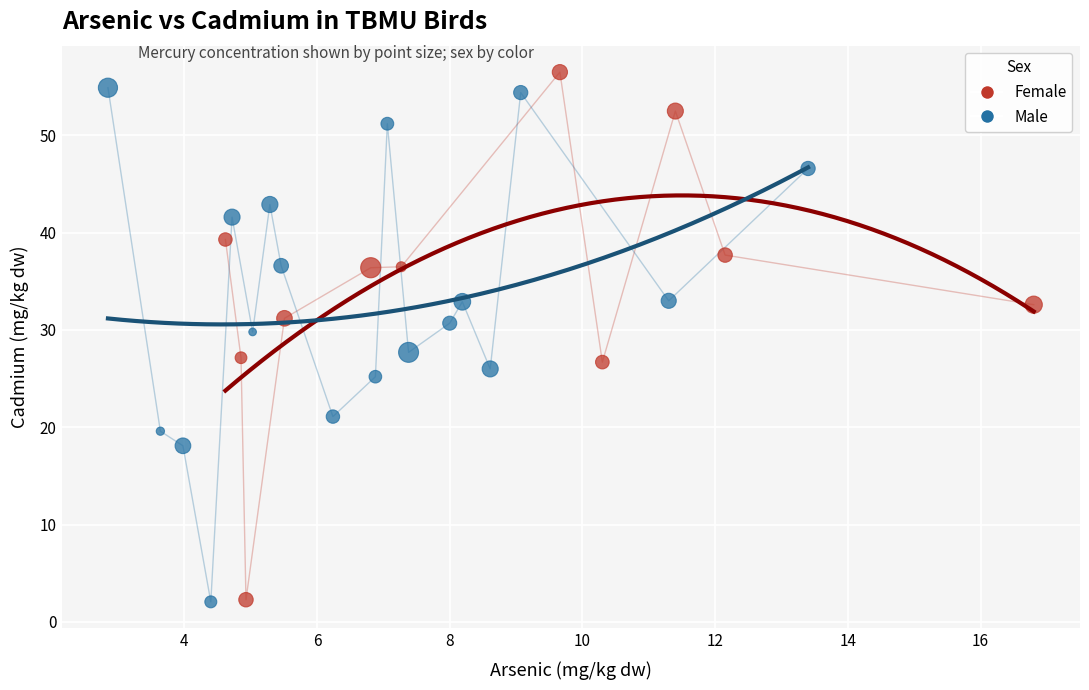

Which series has the largest Y range (max minus min)?

Female